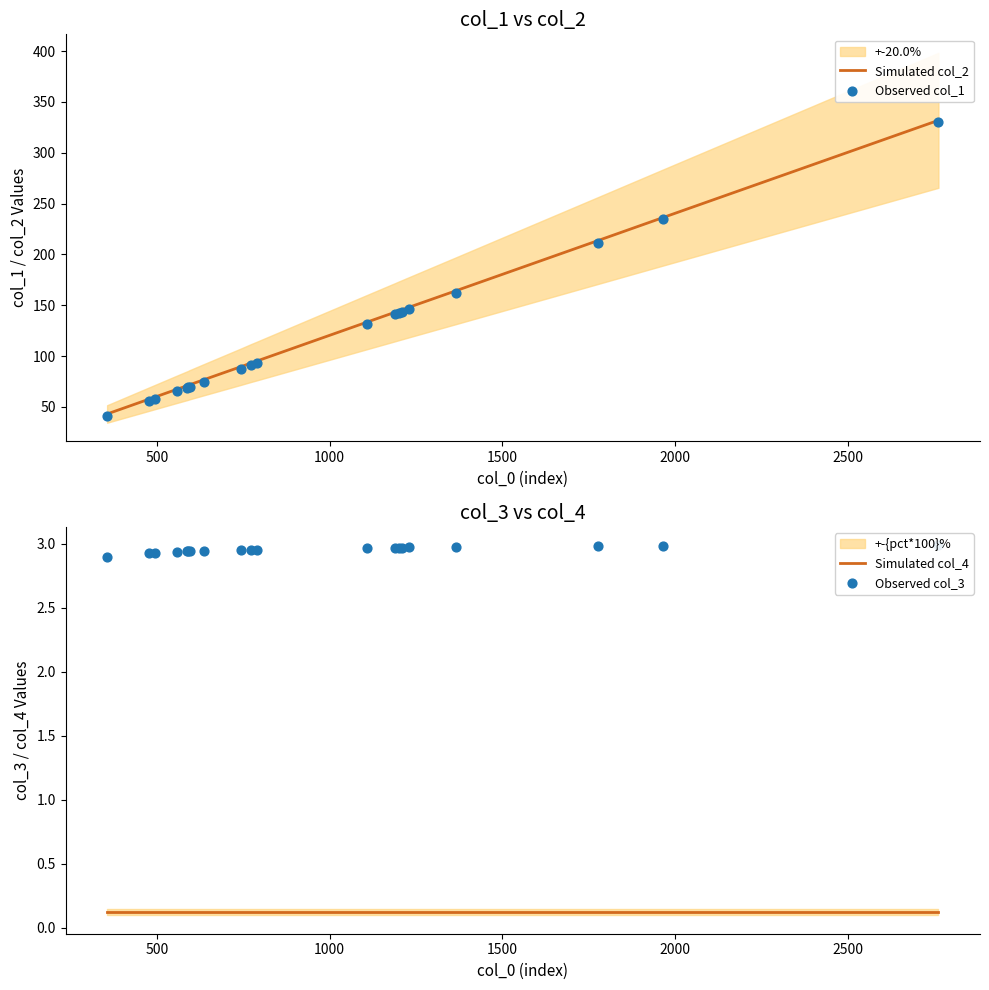

What is the maximum value for Simulated col_2?

331.9